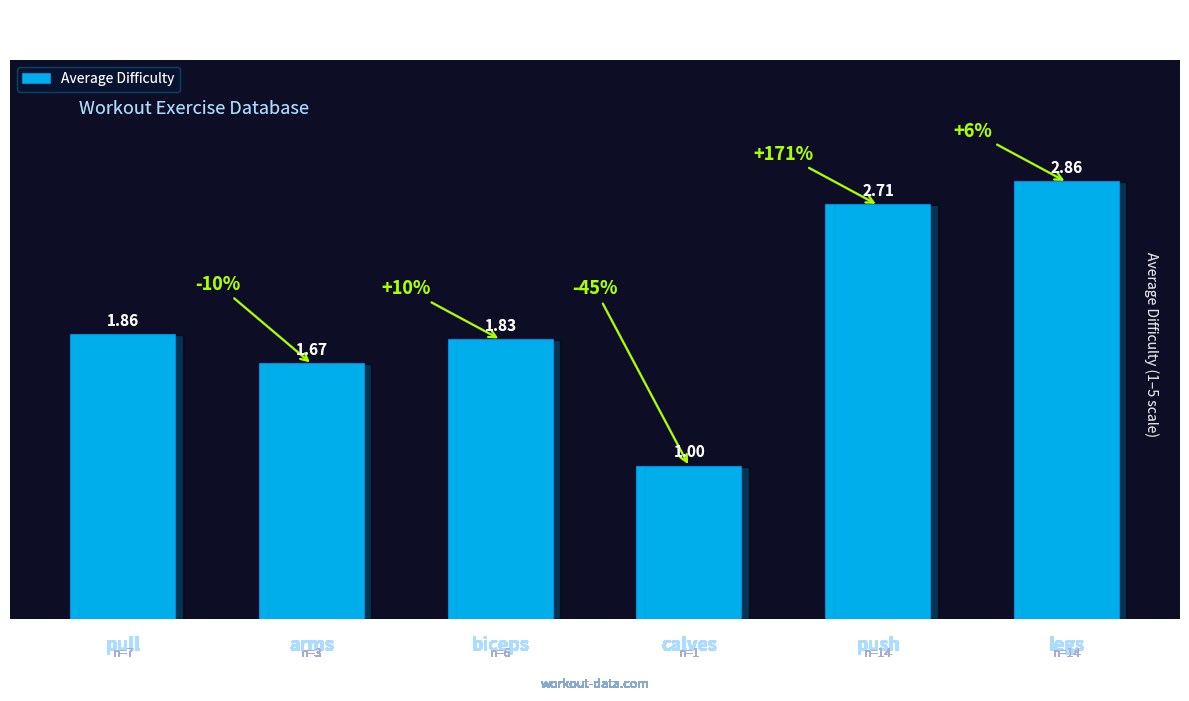

Are the bars horizontal?

No